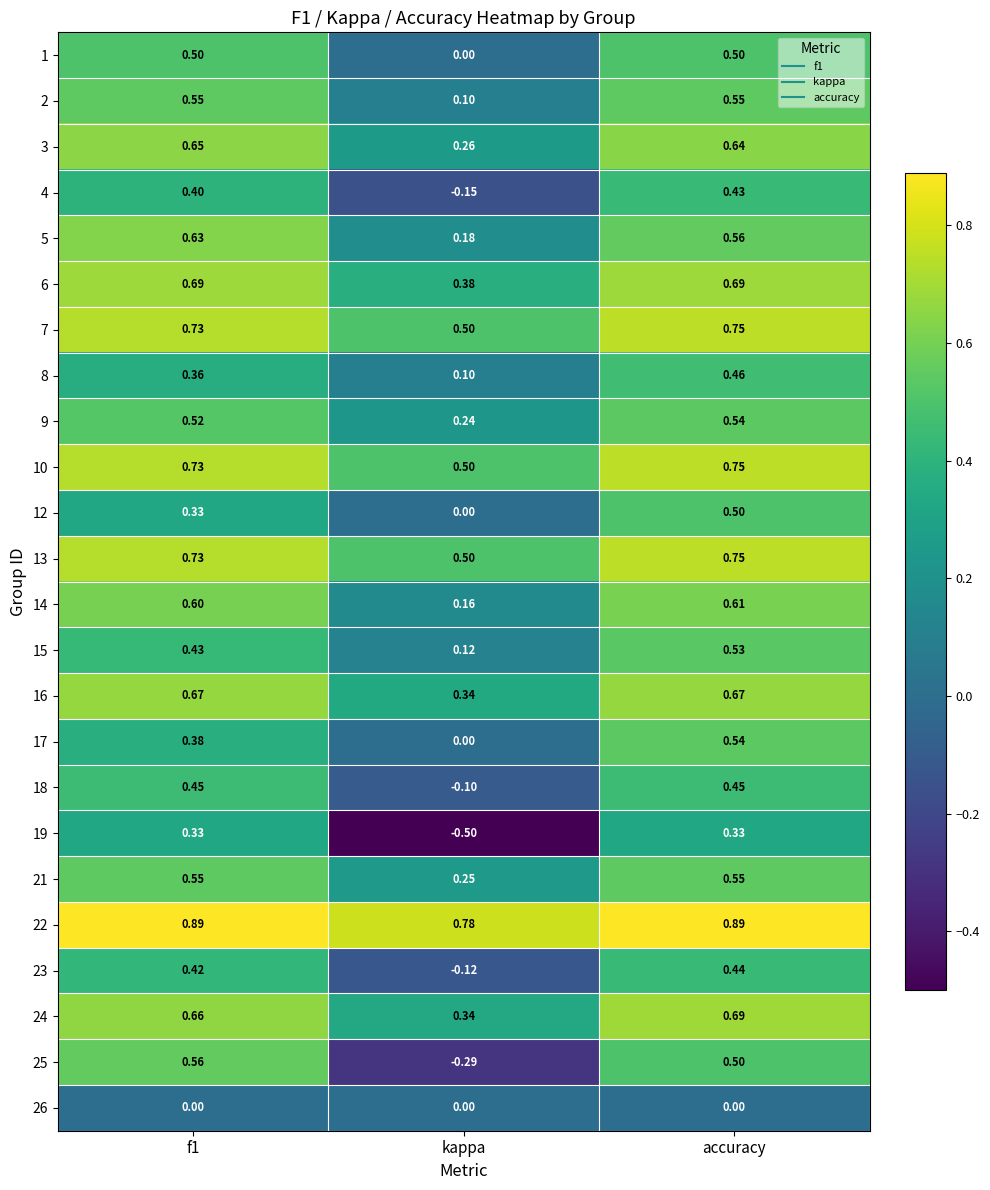

At which label is 6 closest to 0?

kappa